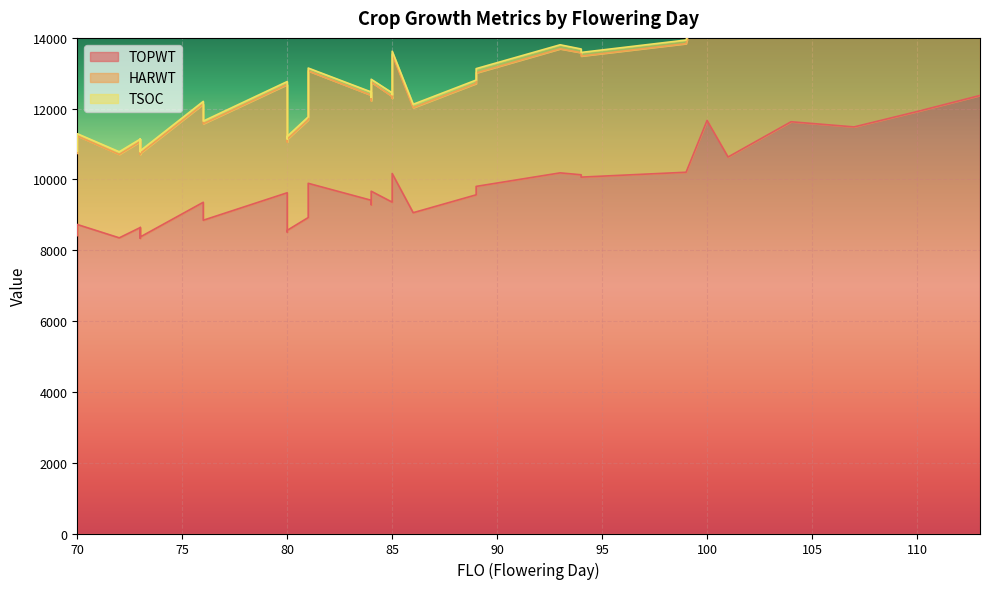

At which category does the chart reach its peak across all series?

113